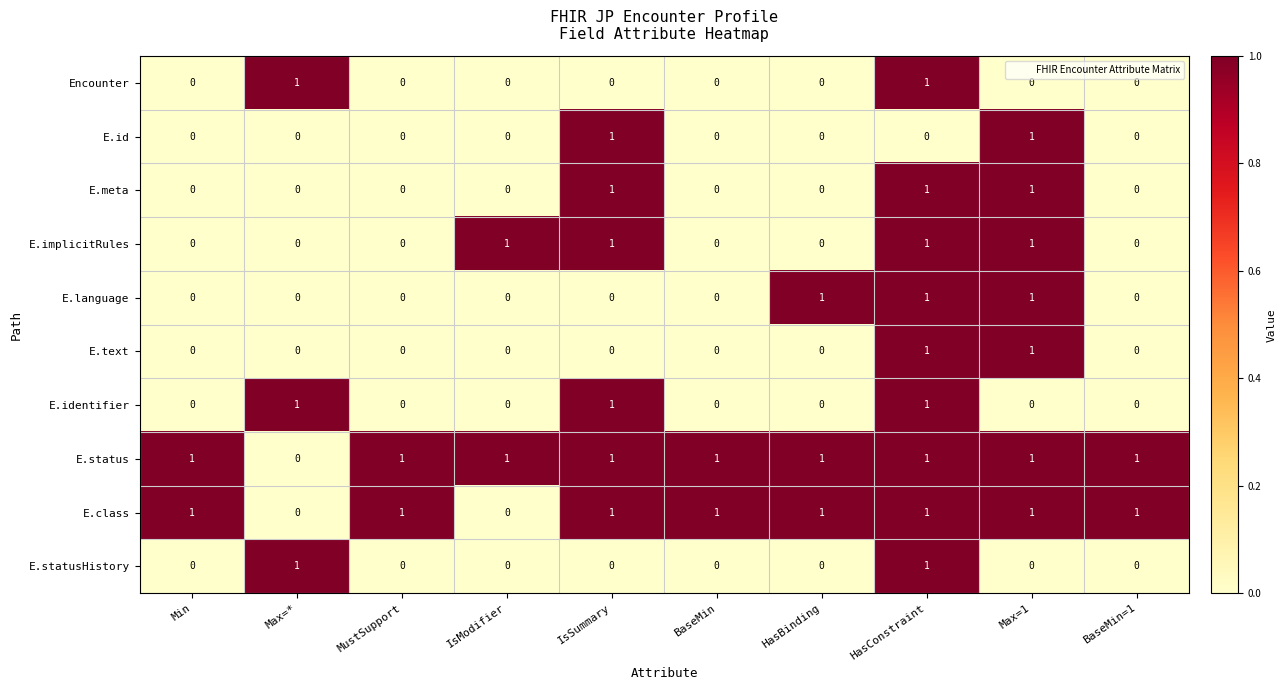

Count the E.implicitRules values in the range 0 to 1.

10